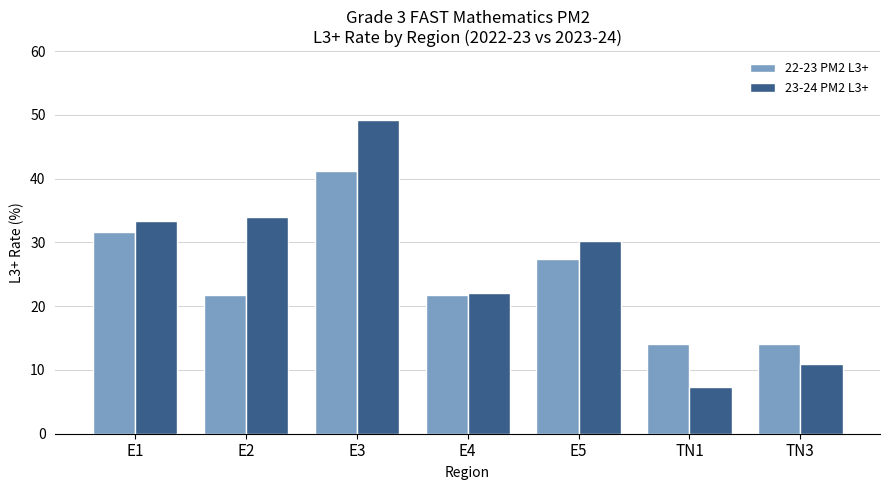

Count the number of data series in this chart.

2